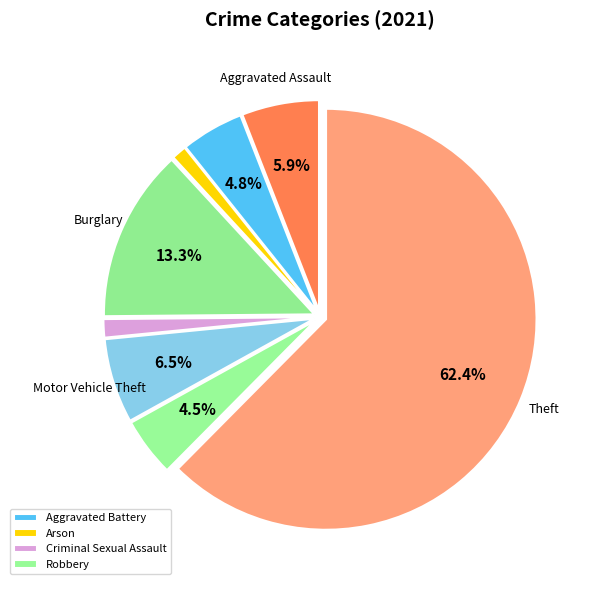

How many slices are in this pie chart?

8